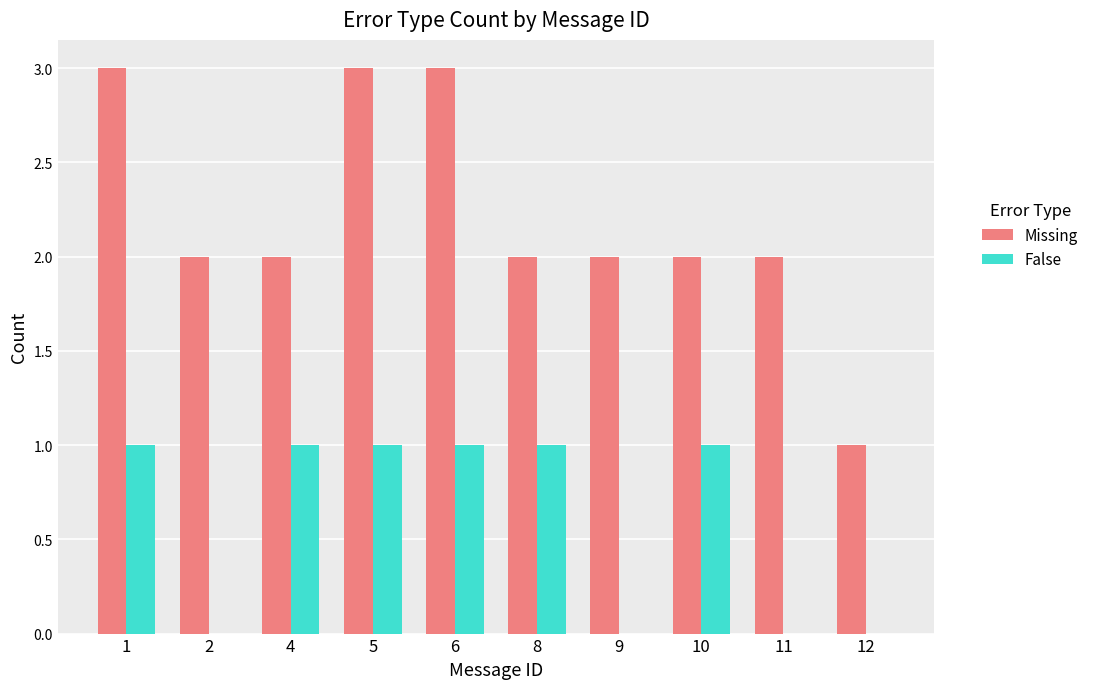

Reading right to left, what are all the values shown in this chart?

Missing: 1	2	2	2	2	3	3	2	2	3
False: 0	0	1	0	1	1	1	1	0	1